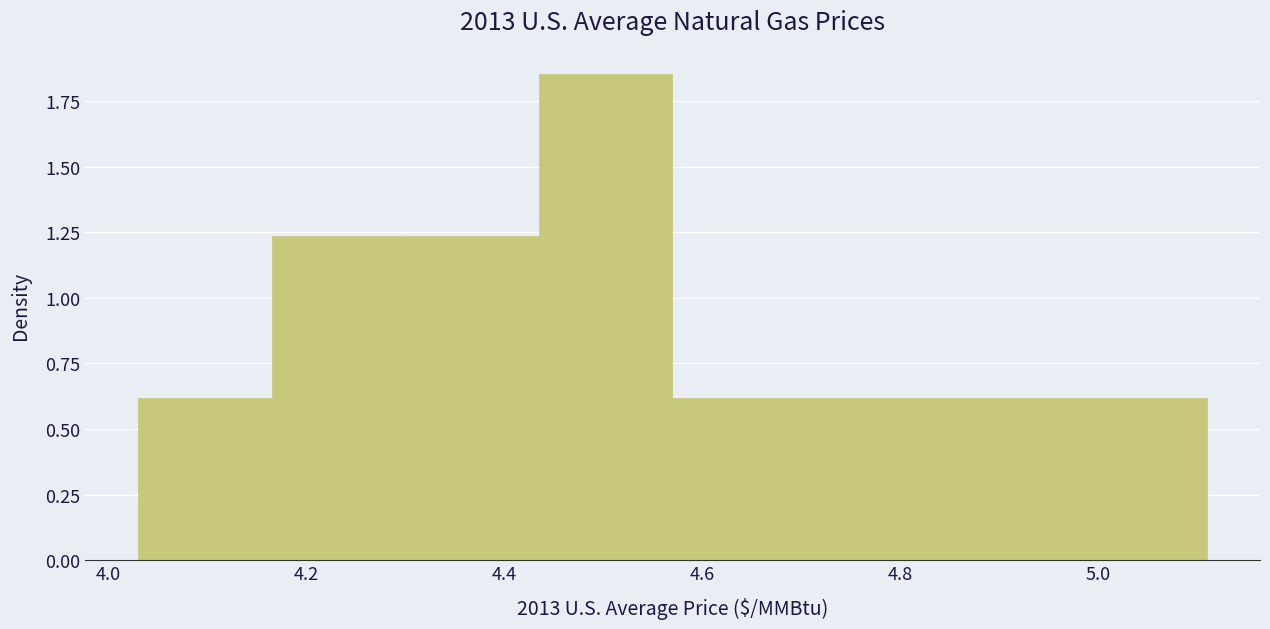

Reading left to right, list every bar in this chart as the range it spans on the x-axis followed by its height. Neither the bar edges nor the heights are printed on the chart, so give them approximately, as read against the axes.

4.030 to 4.165: 0.60
4.165 to 4.300: 1.25
4.300 to 4.435: 1.25
4.435 to 4.570: 1.85
4.570 to 4.705: 0.60
4.705 to 4.840: 0.60
4.840 to 4.975: 0.60
4.975 to 5.110: 0.60